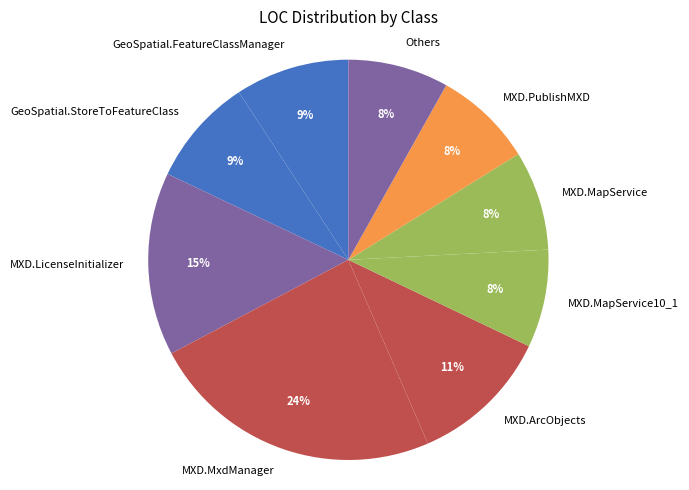

What percentage is the GeoSpatial.StoreToFeatureClass slice, to the nearest percent?

9%